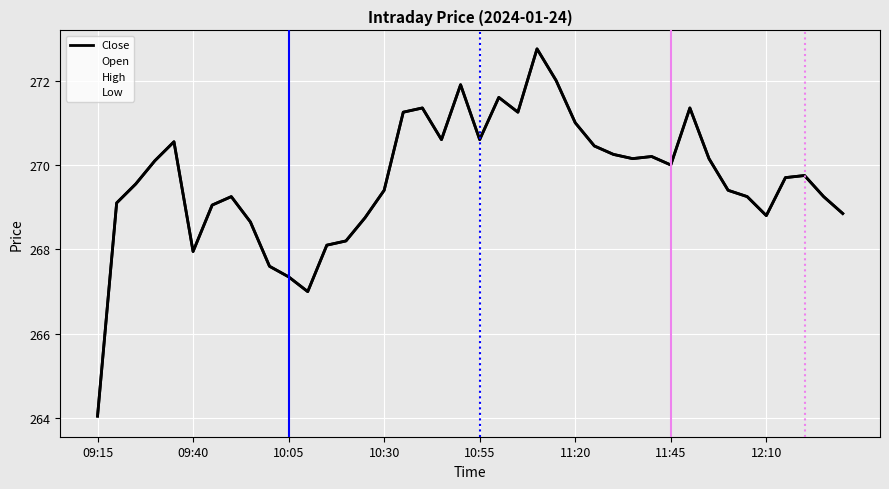

Which series has the widest spread of values?

Close